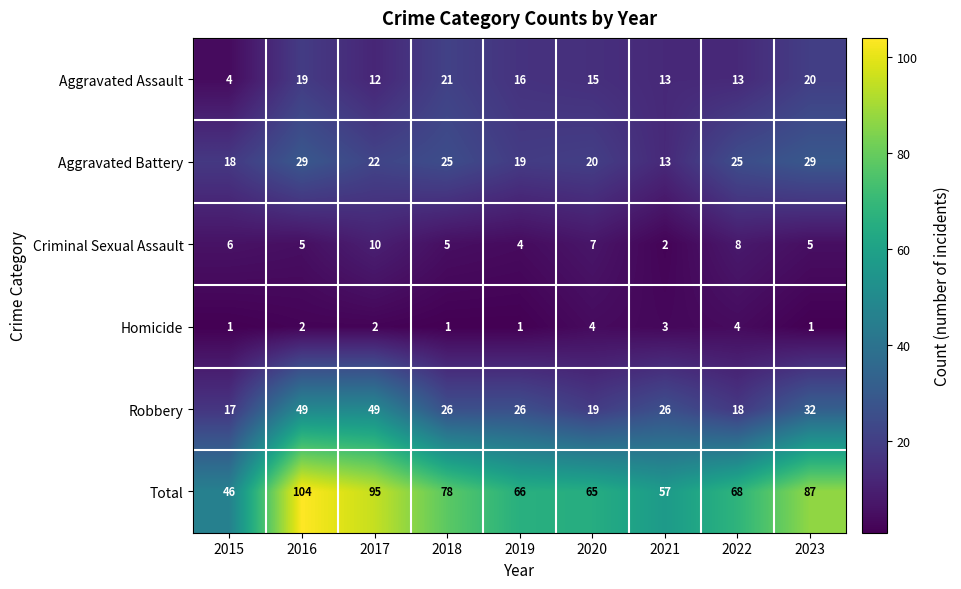

What is the difference between the Total values at 2023 and 2016?

17